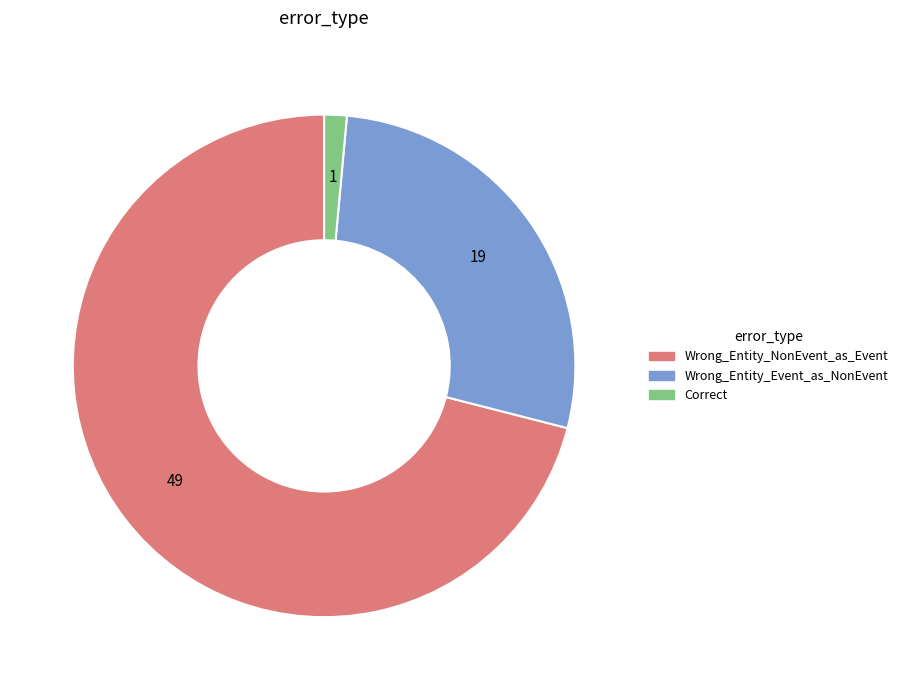

Is there a majority slice in this chart?

Yes